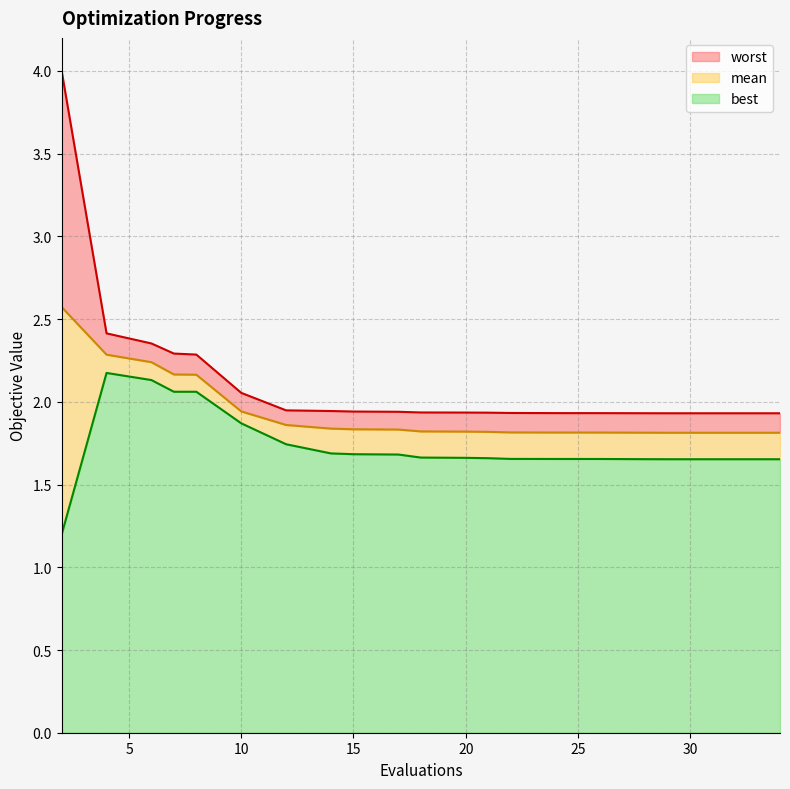

What is the difference between the second highest and minimum values in the mean series?

0.5